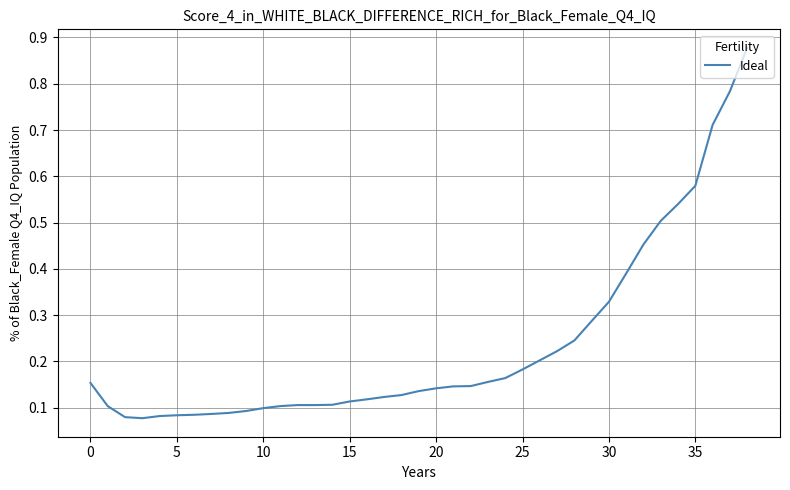

Which has a higher value, 35 or 0?

35